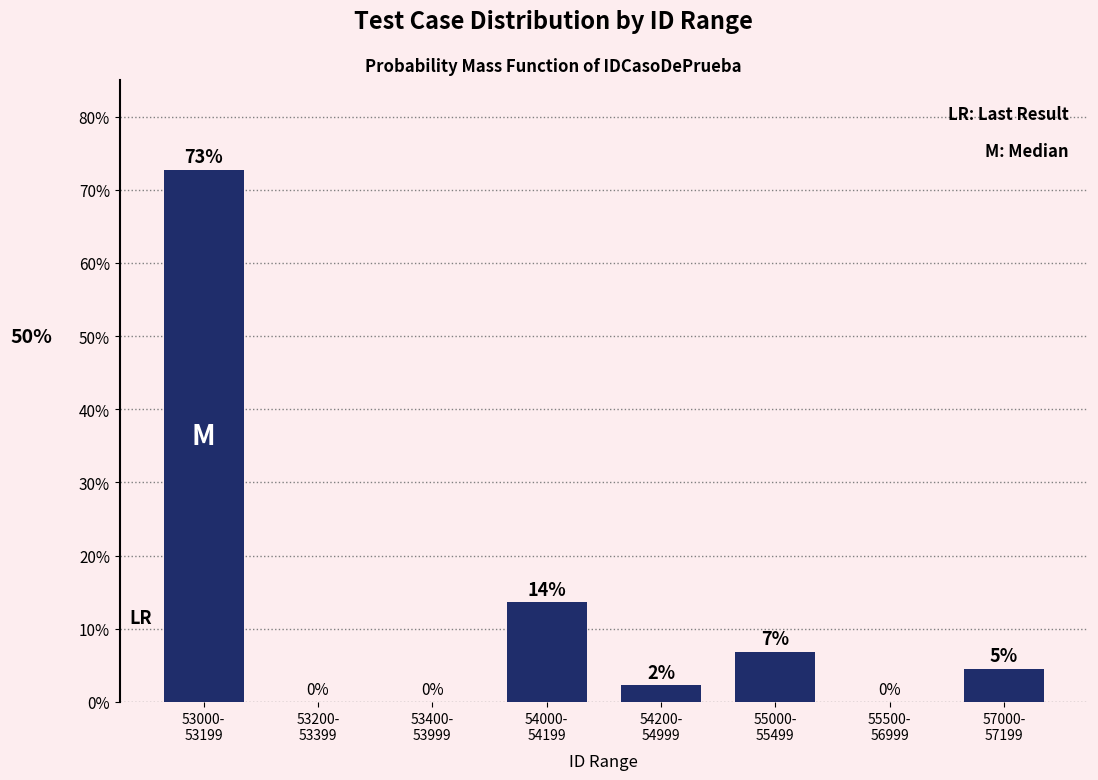

What is the greatest value displayed?

72.7